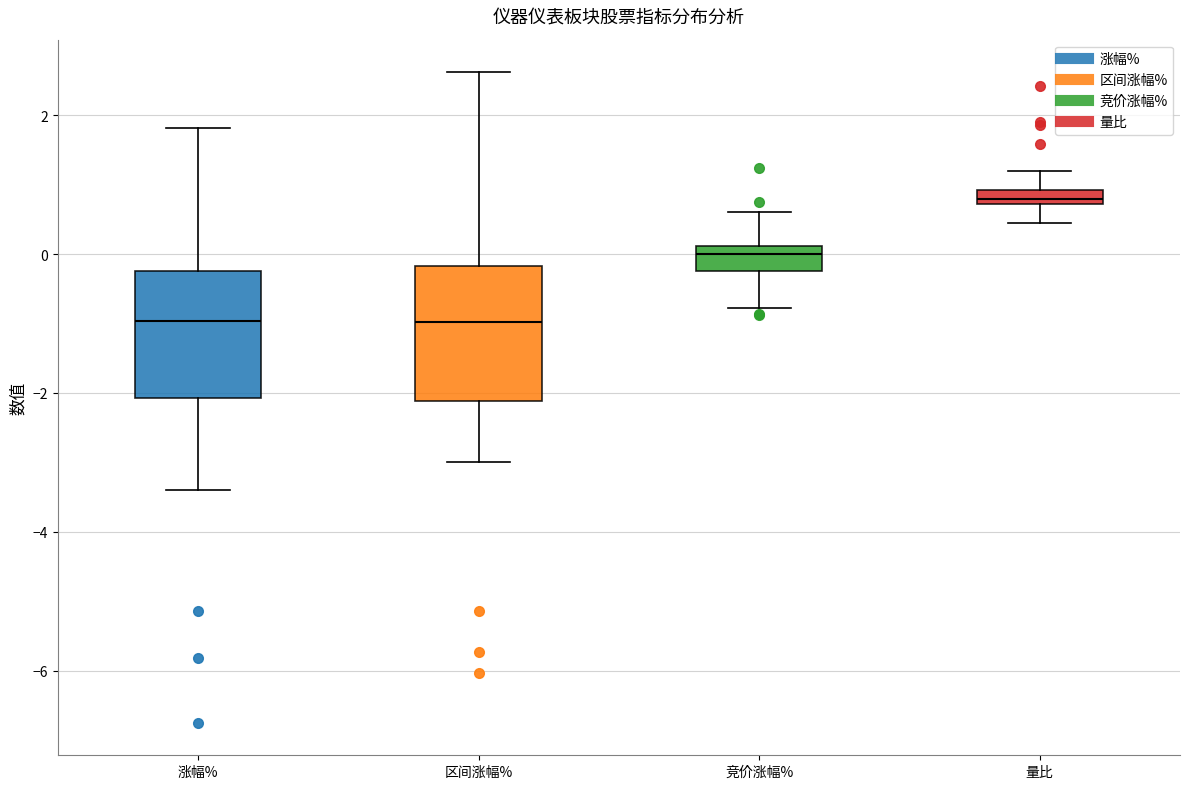

Which box's median line is the highest?

量比